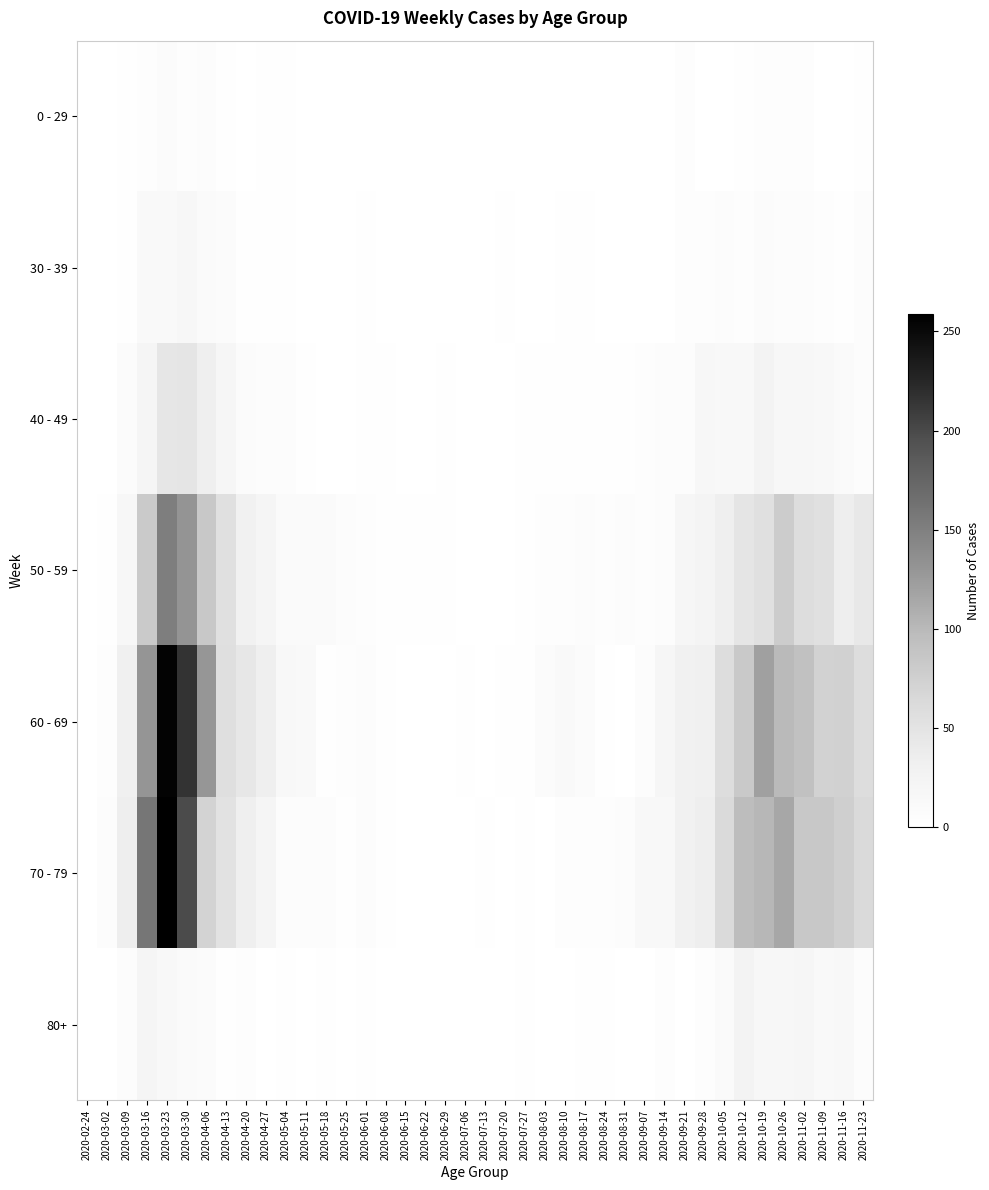

What is the difference between the highest and lowest values at 2020-03-02?

7